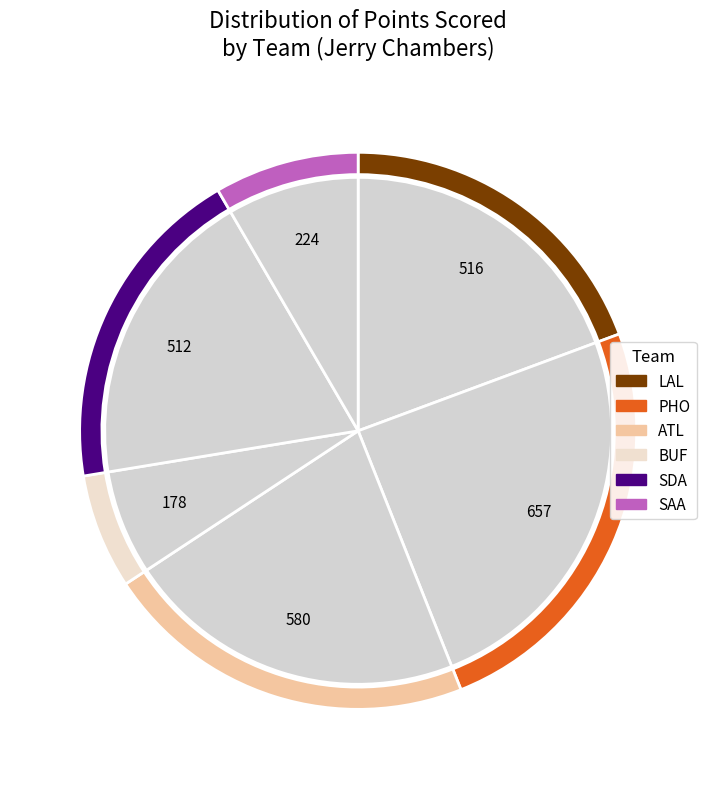

Count the number of slices in the pie.

6